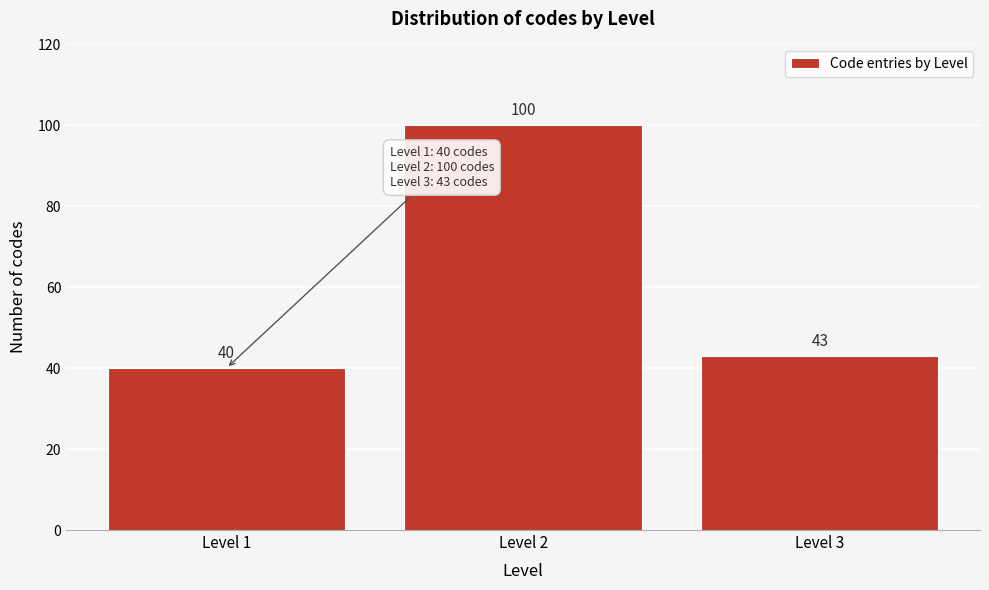

Reading right to left, transcribe all the data shown in this chart.

Level 3=43	Level 2=100	Level 1=40